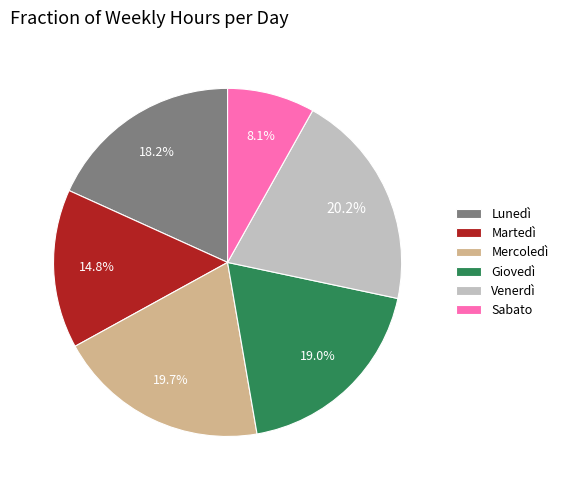

To the nearest percent, what is the difference between the largest and smallest slice percentages?

12%